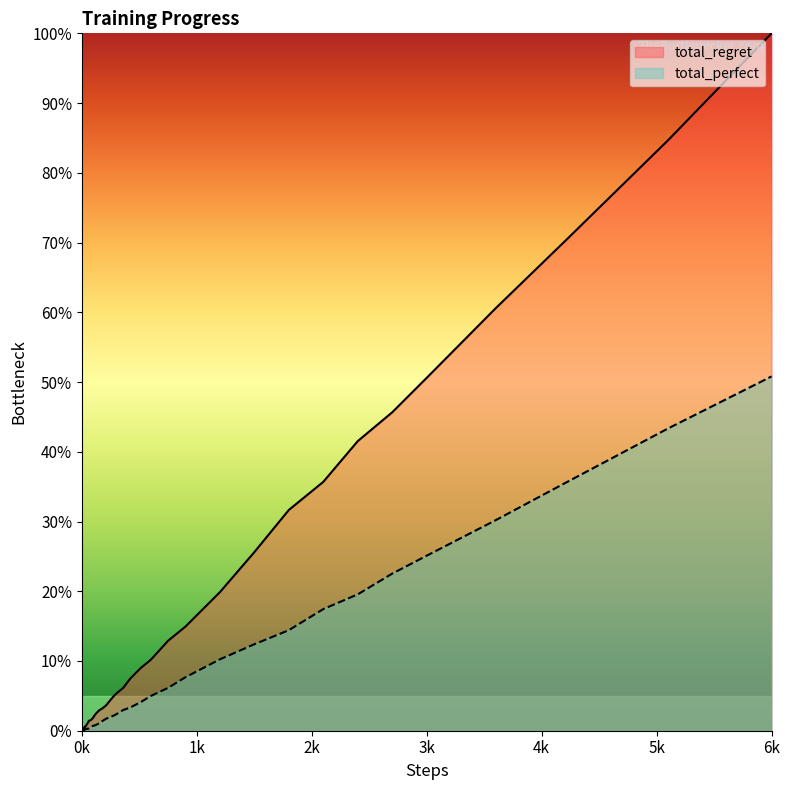

How many lines are shown in the chart?

2